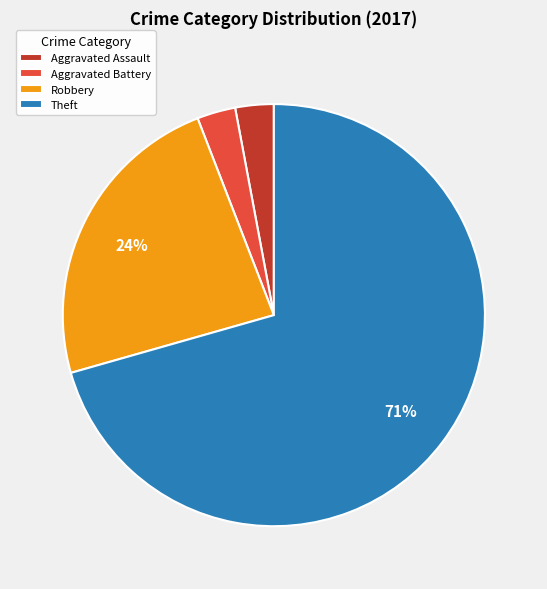

Do Robbery and Theft together represent more than half of the pie?

Yes